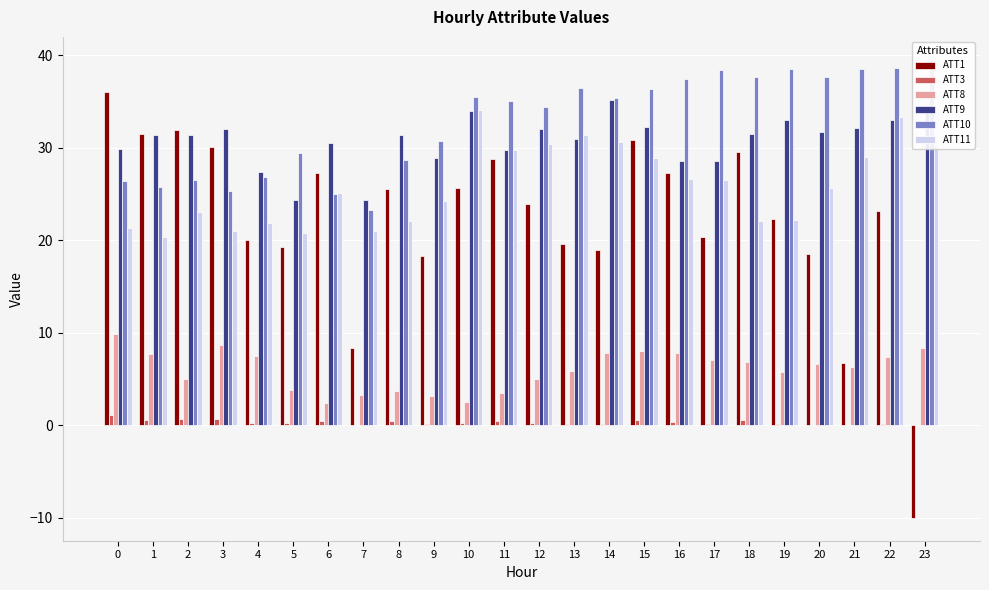

What is the maximum value for ATT8?

9.9